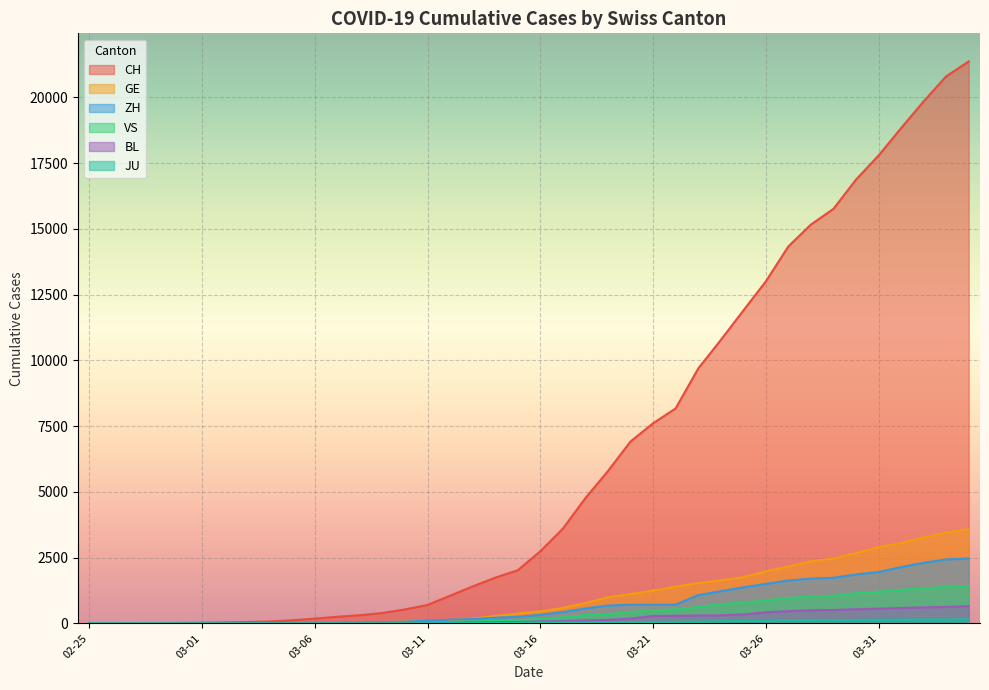

What position from the right is 2020-03-20?

16